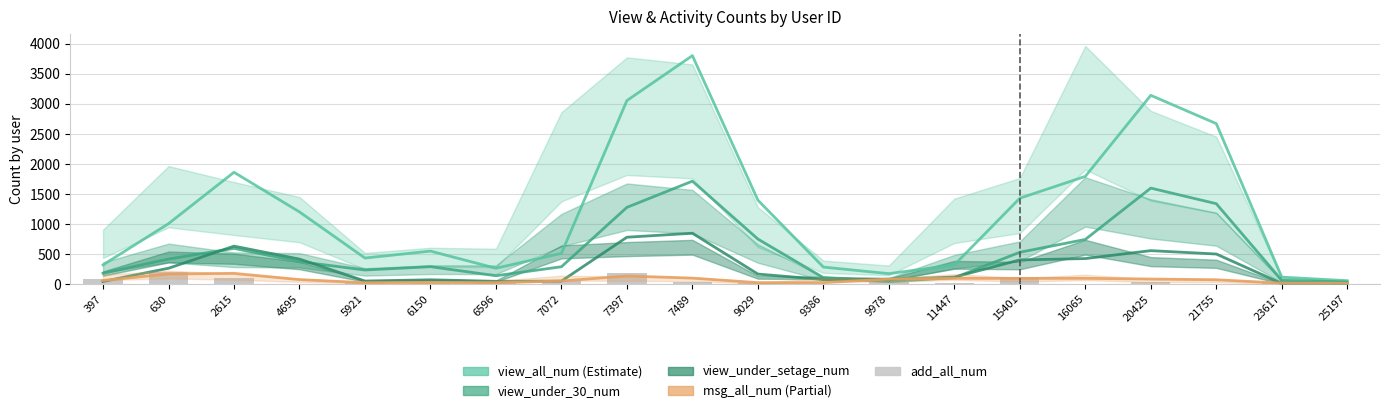

Where does the view_under_30_num series first go above 375?

630